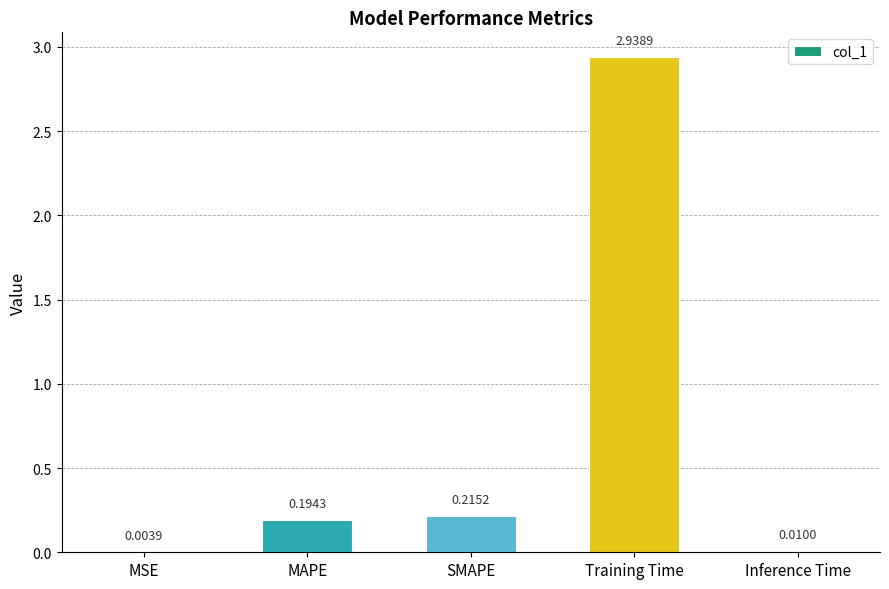

At which label is the value closest to 1?

SMAPE